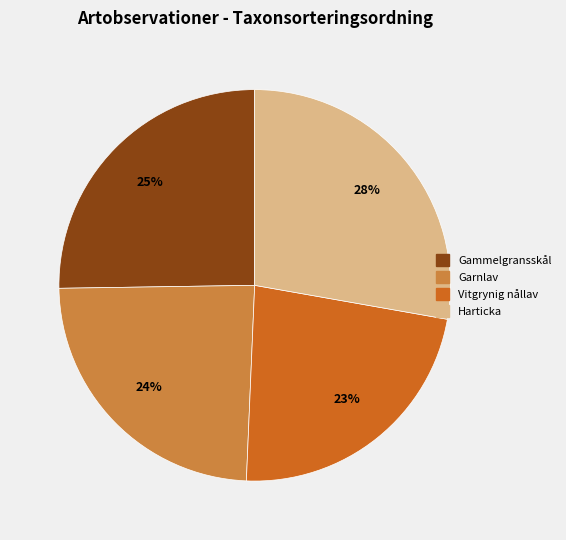

True or false: Harticka accounts for 28% of the total.

True